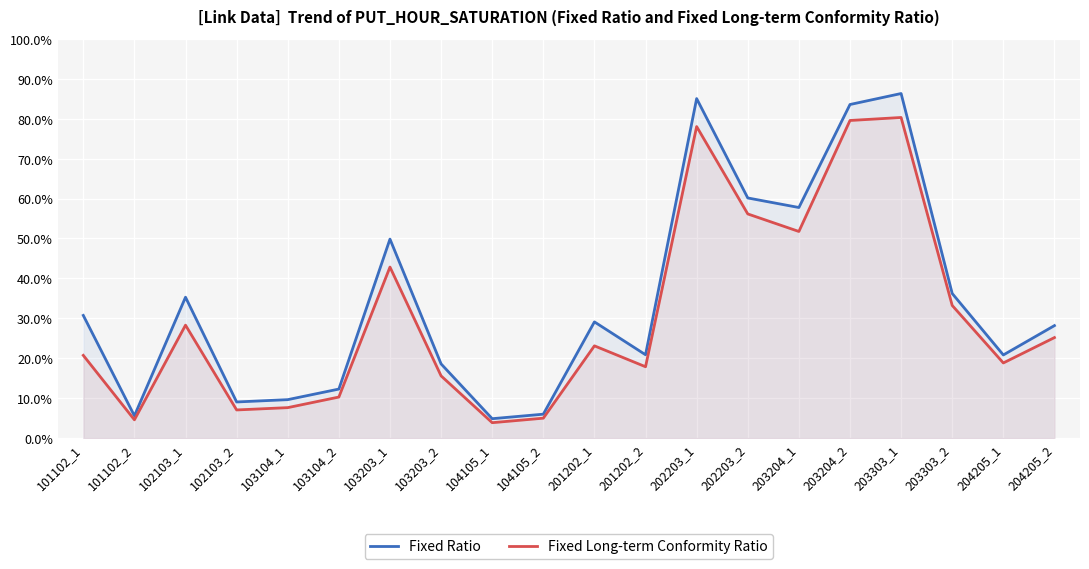

What is the value of the Fixed Ratio point at the 16th from the left?

0.8